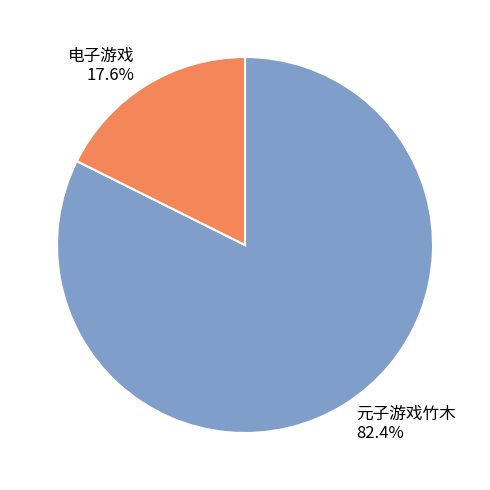

Which has a higher value, 元子游戏竹木 or 电子游戏?

元子游戏竹木